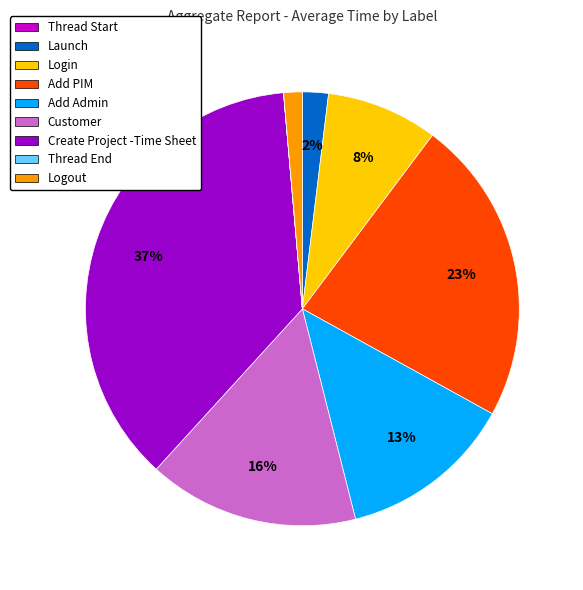

True or false: Customer accounts for 16% of the total.

True